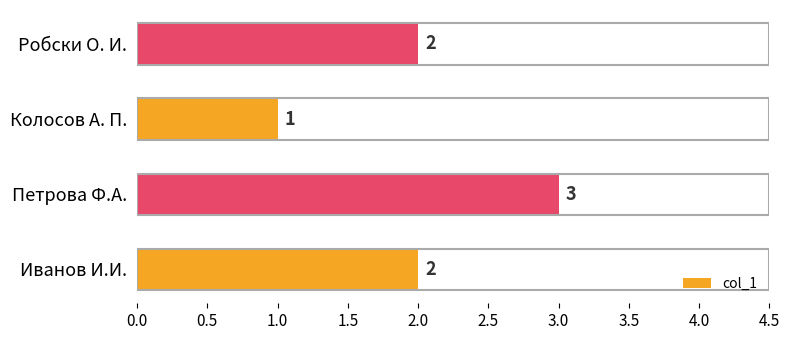

Is it true that the value at Петрова Ф.А. is 3?

True